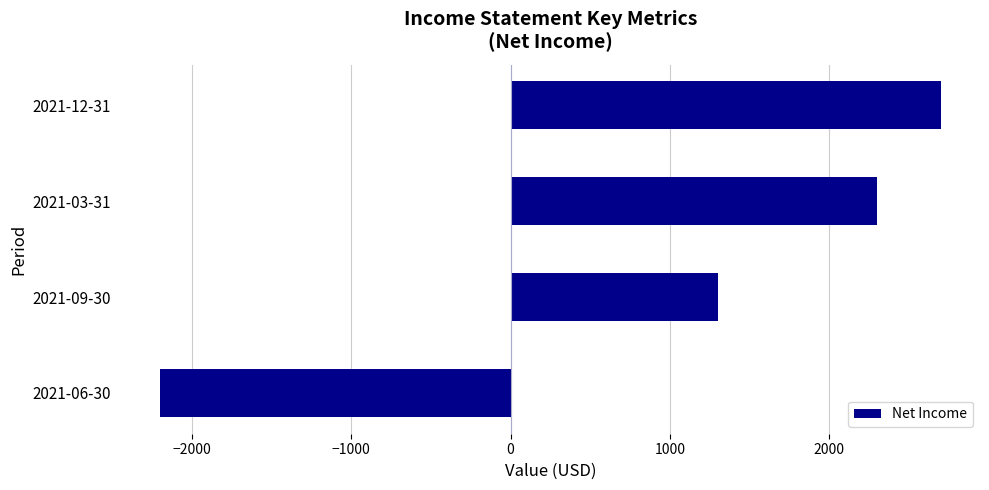

How many bars are there in total?

4